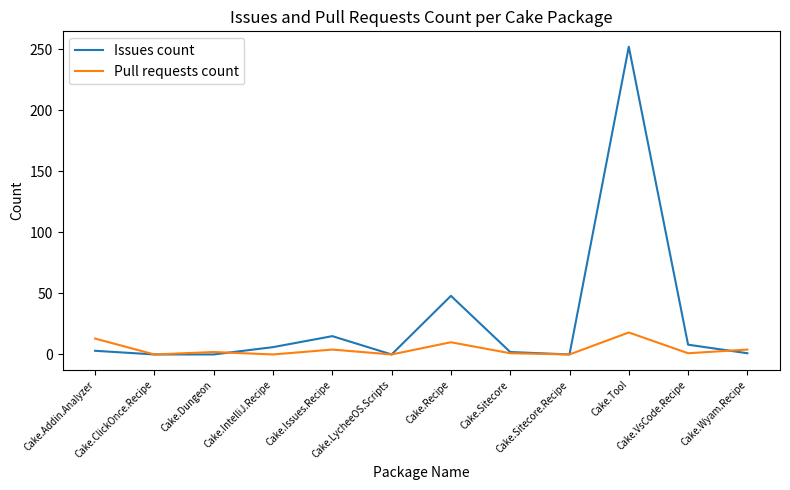

How many lines are shown in the chart?

2